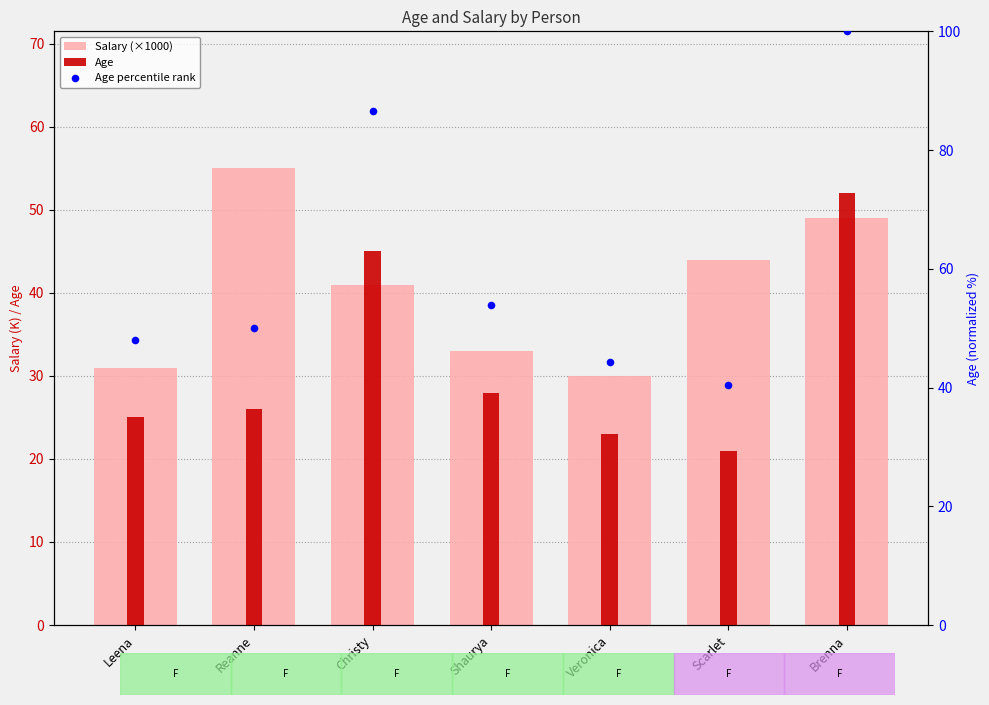

Which series contains the lowest Y value?

Age